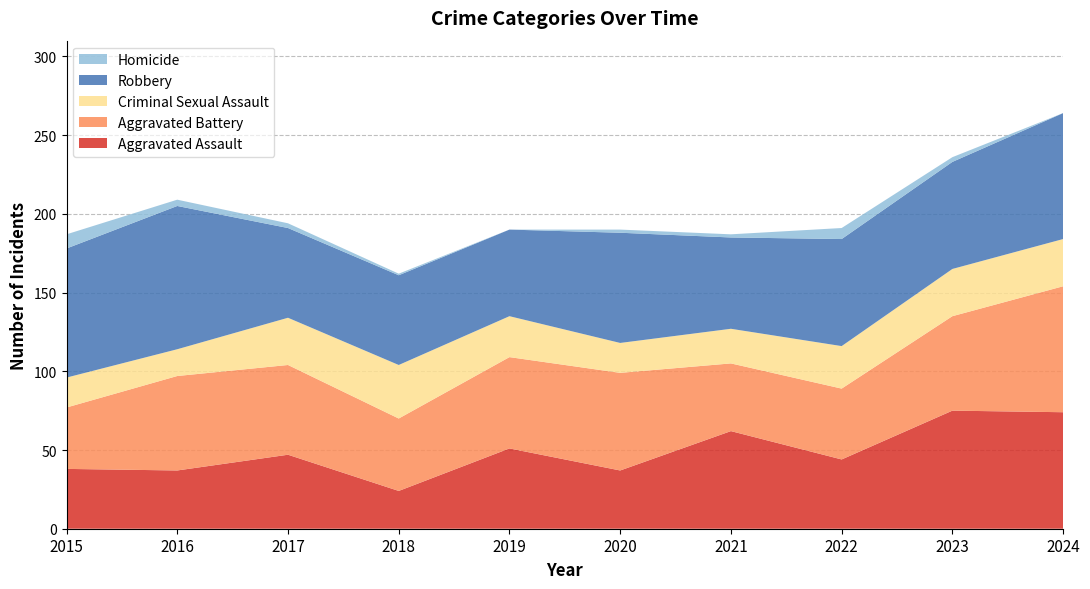

Reading left to right, what are all the values shown in this chart?

Aggravated Assault: 38	37	47	24	51	37	62	44	75	74
Aggravated Battery: 39	60	57	46	58	62	43	45	60	80
Criminal Sexual Assault: 19	17	30	34	26	19	22	27	30	30
Robbery: 82	91	57	57	55	70	58	68	68	80
Homicide: 9	4	3	1	0	2	2	7	3	0